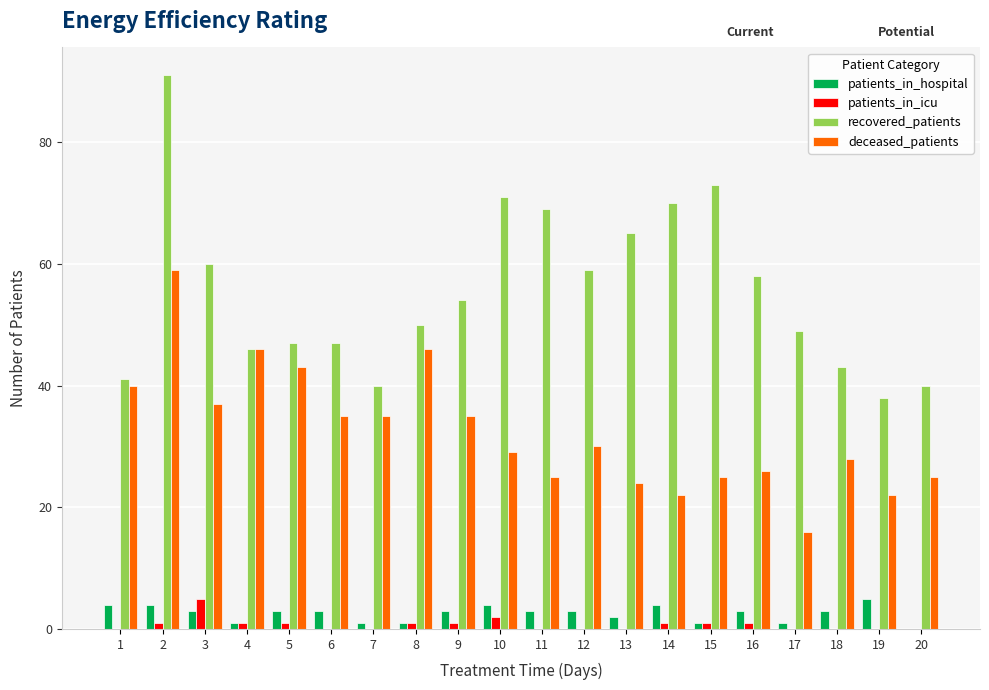

Between 13 and 19, which series saw the biggest shift?

recovered_patients